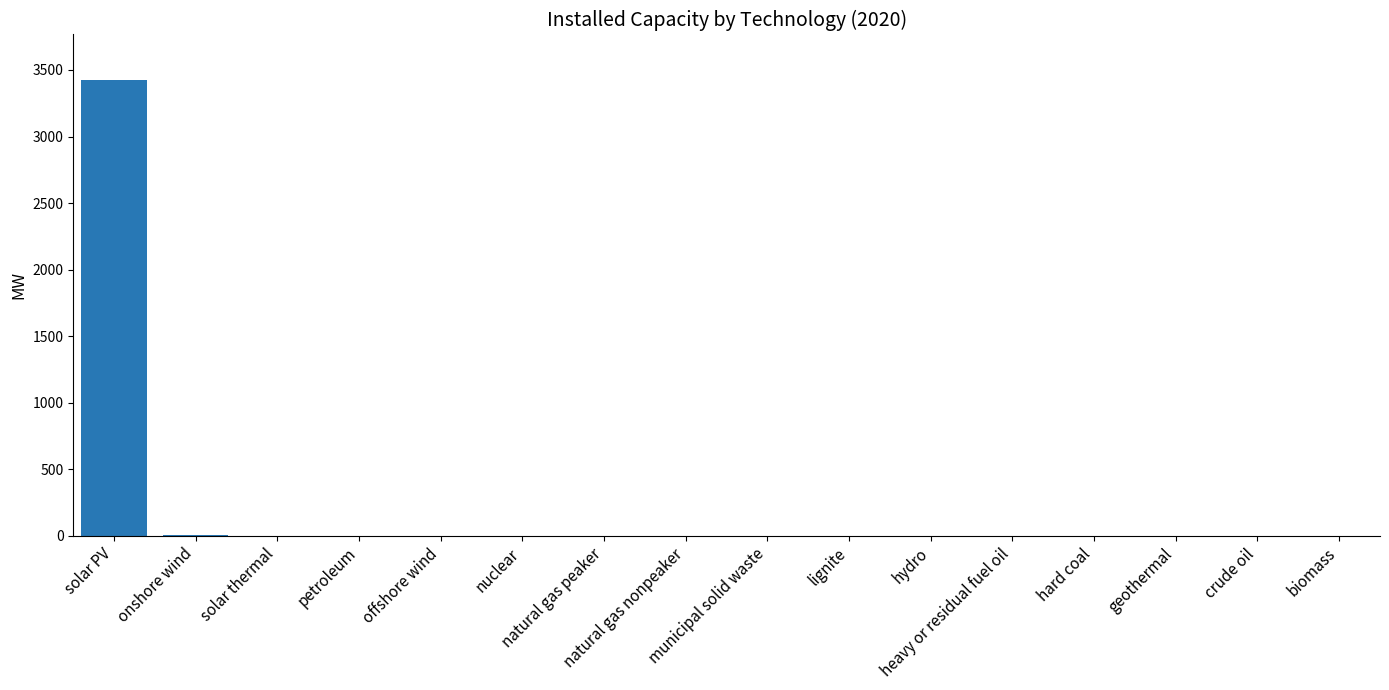

What is the sum of all values?

3426.7